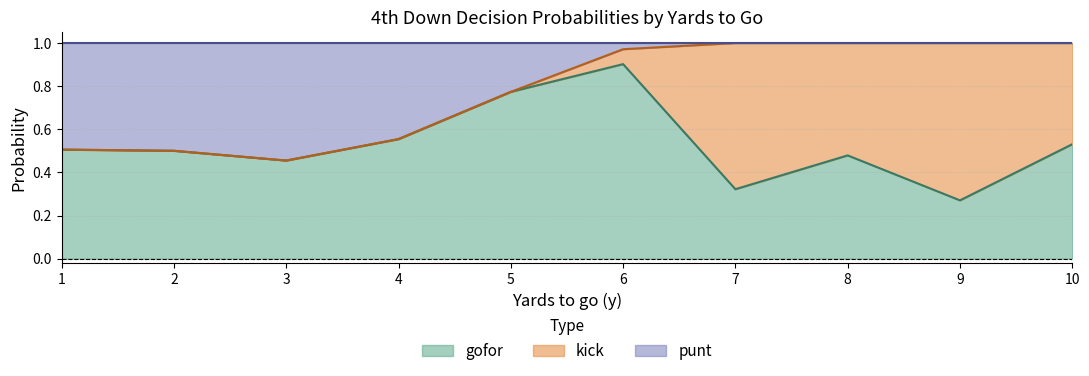

What is the total value across all series at 1?

1.0